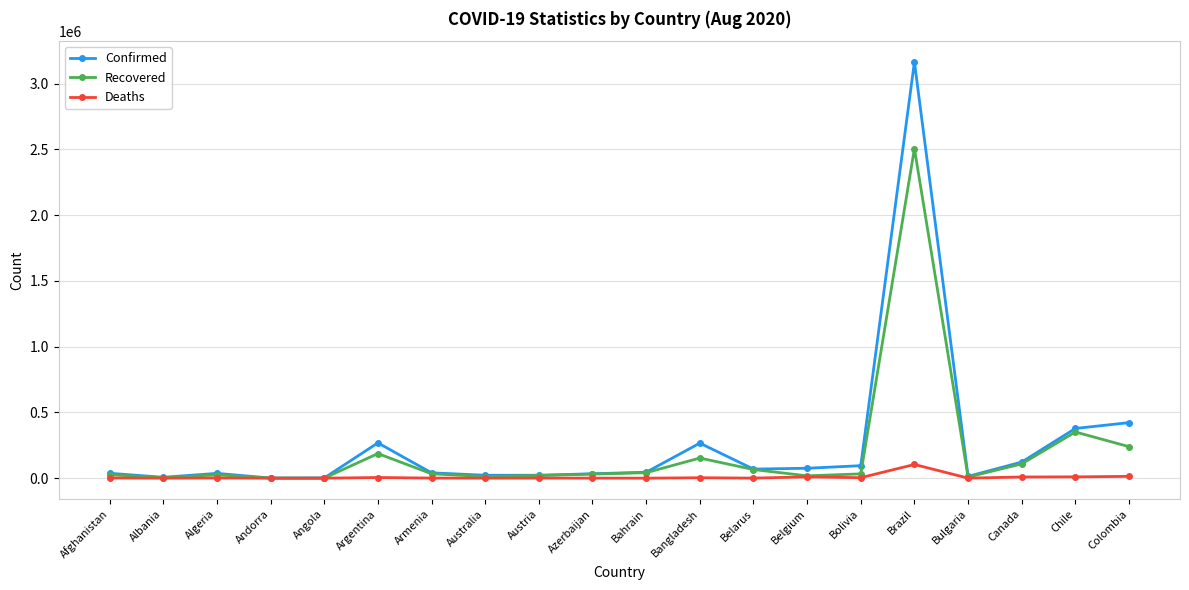

What is the value of the Deaths point at the 16th from the left?

104201